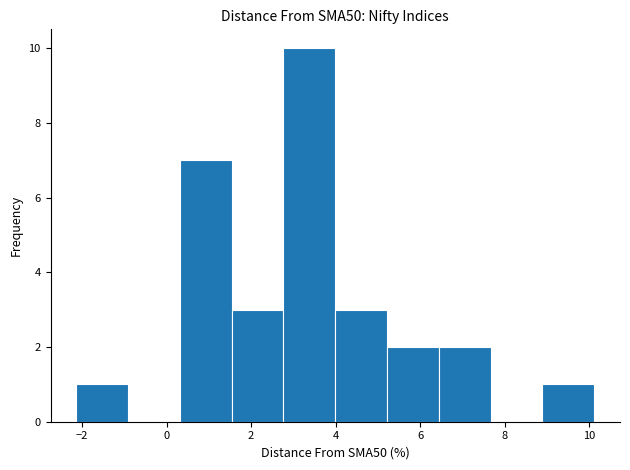

Reading left to right, list every bar in this chart as the range it spans on the x-axis followed by its height. Neither the bar edges nor the heights are printed on the chart, so give them approximately, as read against the axes.

-2.2 to -1.0: 1
-1.0 to 0.4: 0
0.4 to 1.6: 7
1.6 to 2.8: 3
2.8 to 4.0: 10
4.0 to 5.2: 3
5.2 to 6.4: 2
6.4 to 7.6: 2
7.6 to 8.8: 0
8.8 to 10.2: 1